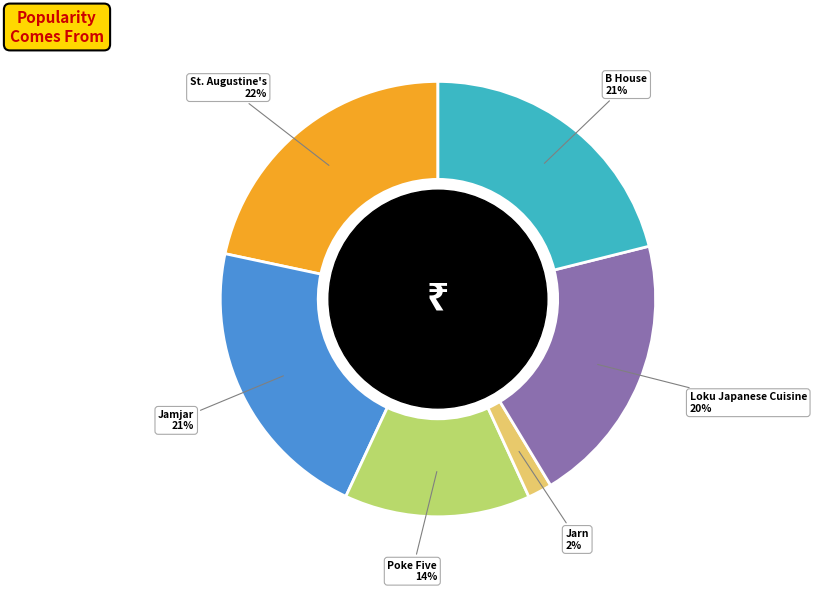

Which category has the smallest portion of the pie?

Jarn